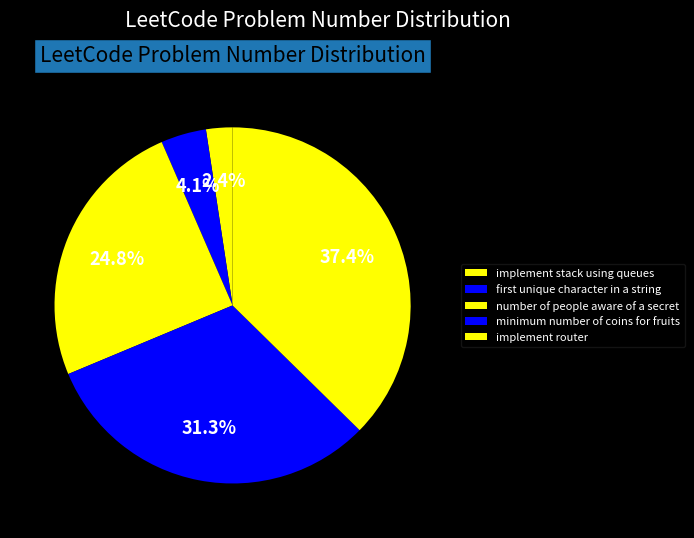

Does implement router represent more than half of the total?

No